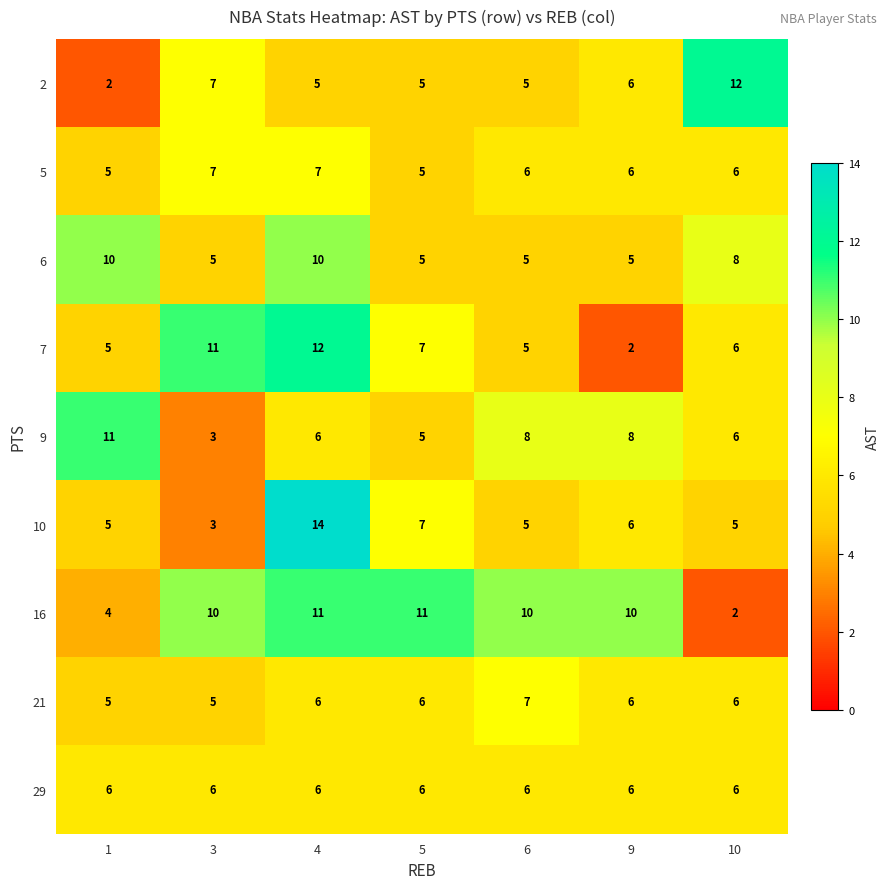

What is the greatest value displayed?

14